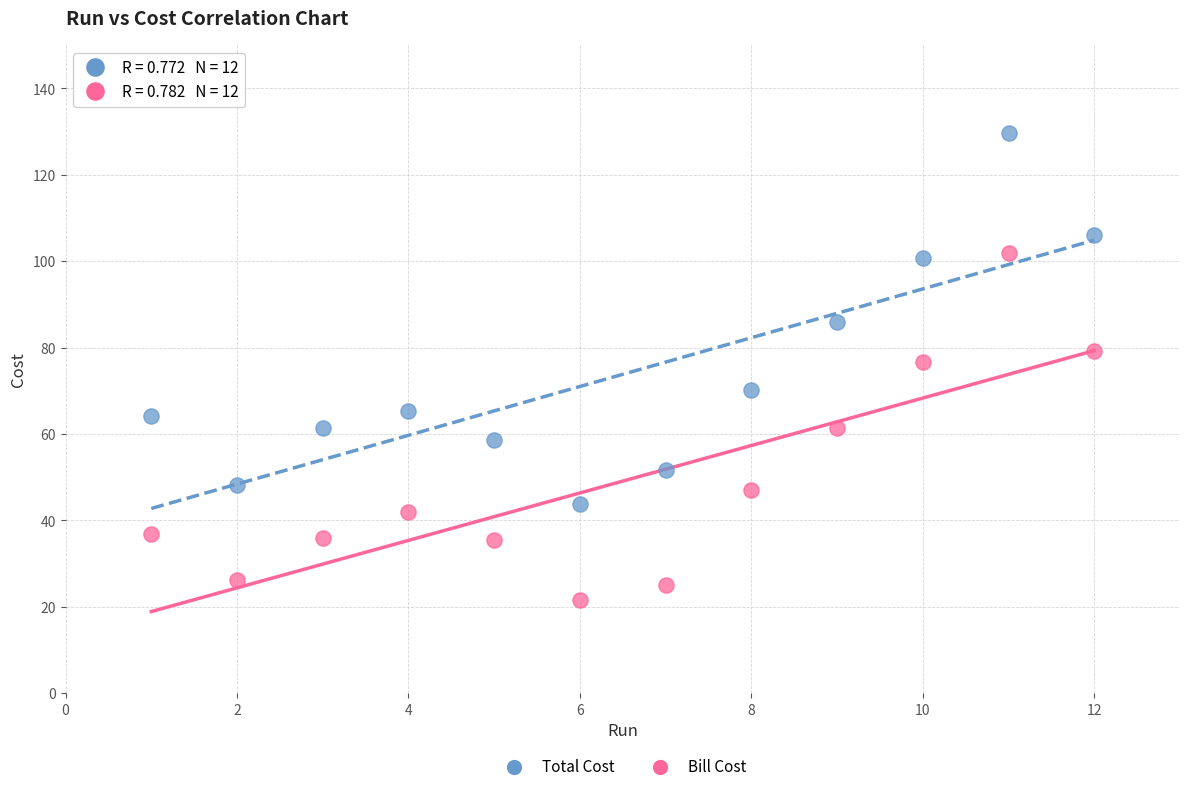

Across all data points, what is the range of X values (max minus min)?

11.0